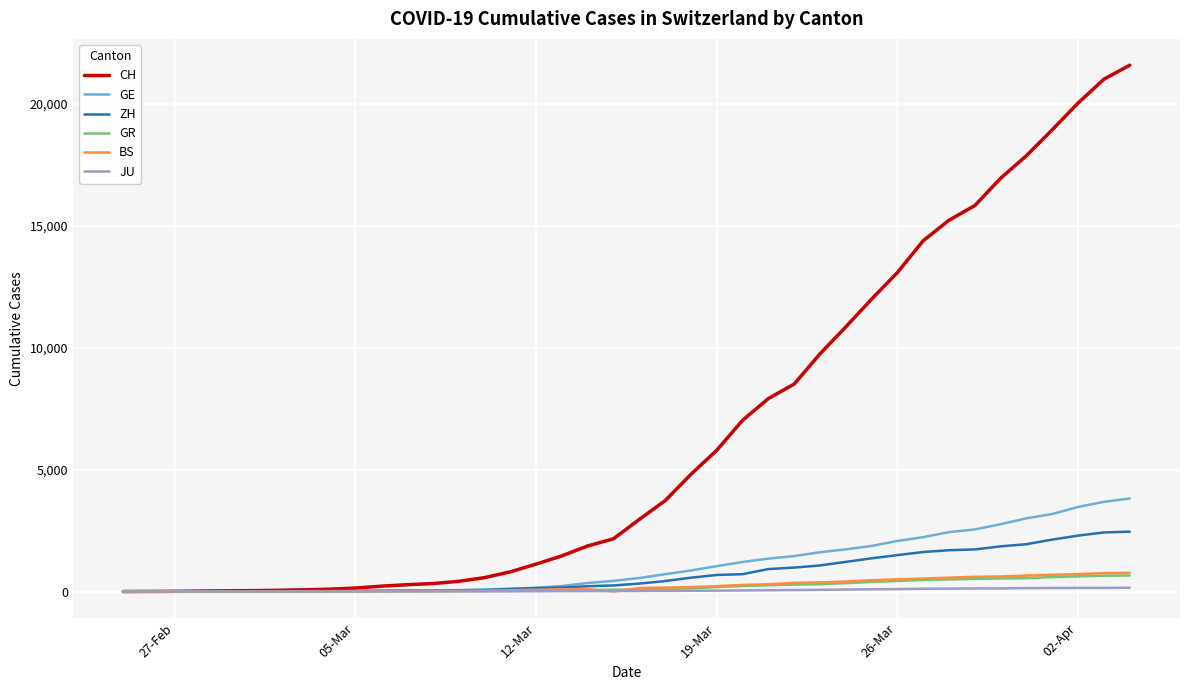

Which series has the widest spread of values?

CH